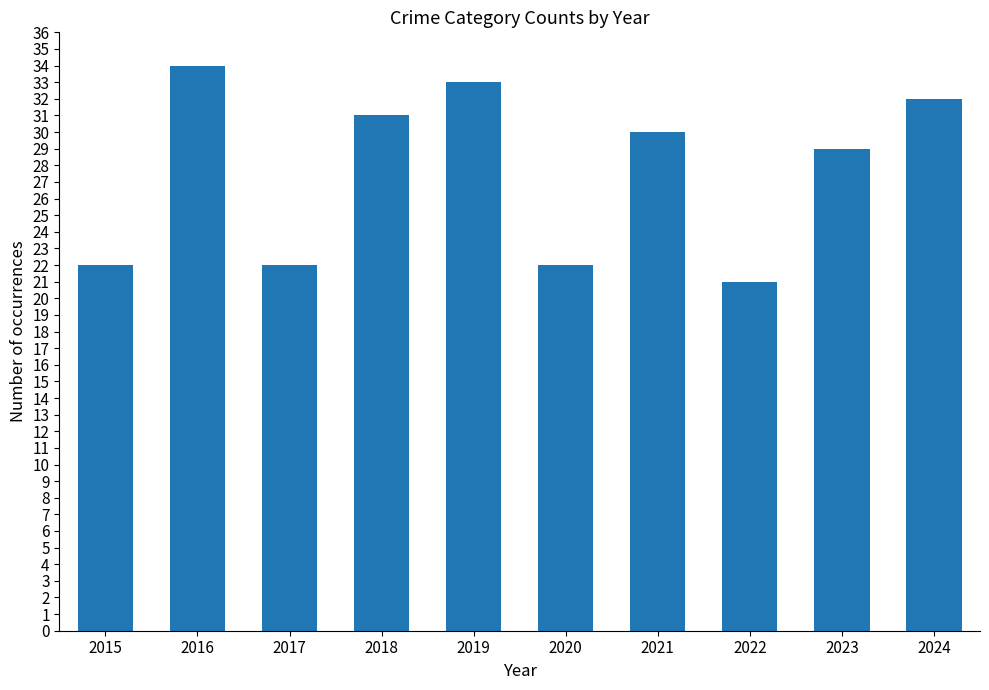

Is it true that the value at 2020 is 11?

False